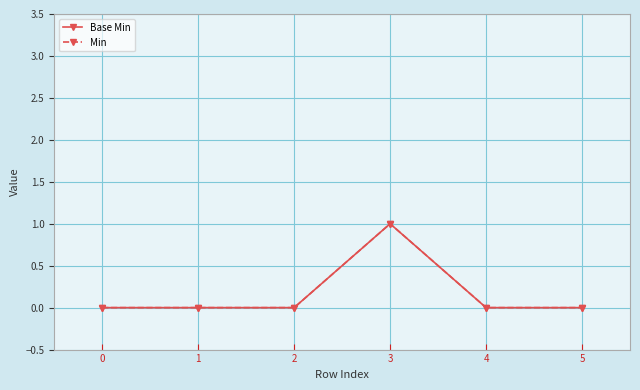

Where is the first local maximum for Min?

3